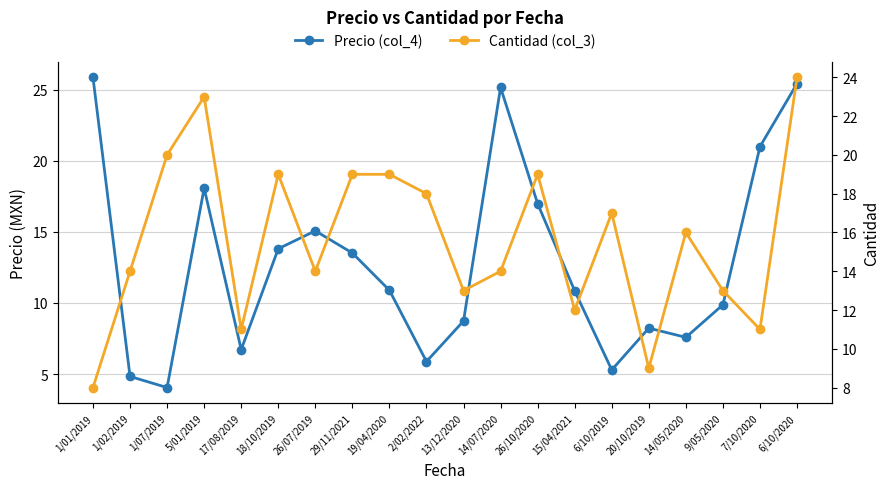

Which category has the highest value across all series?

1/01/2019